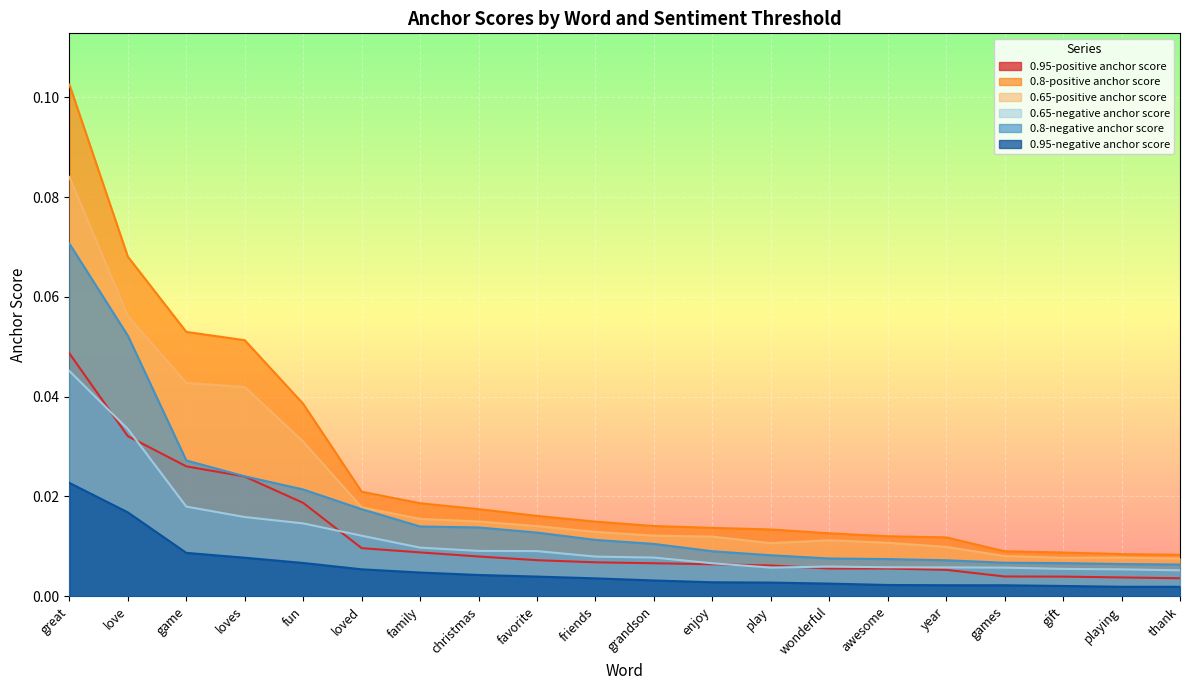

What is the label of the 4th point from the left?

loves